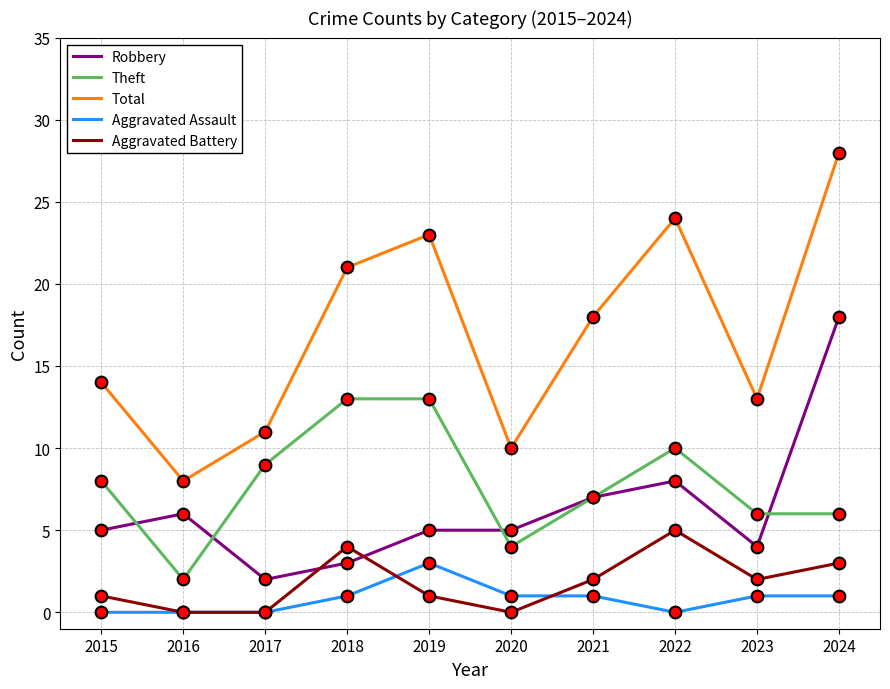

Which series has the largest total across all categories?

Total